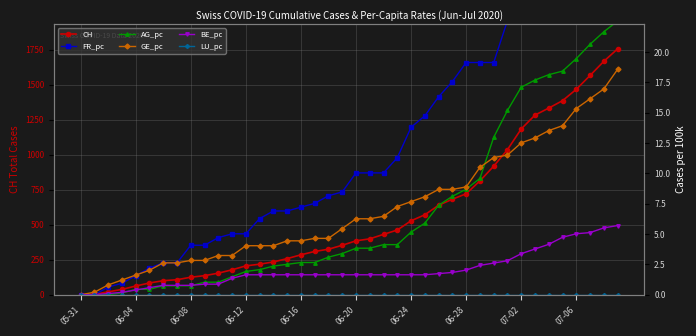

What is the value of the BE_pc point at the 38th from the left?

5.1